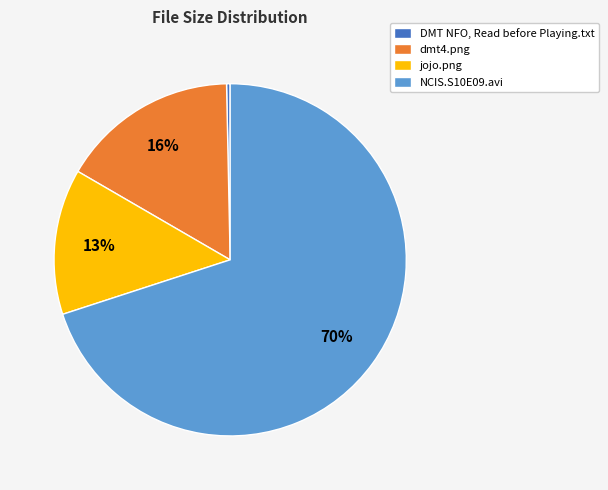

Count the number of slices in the pie.

4